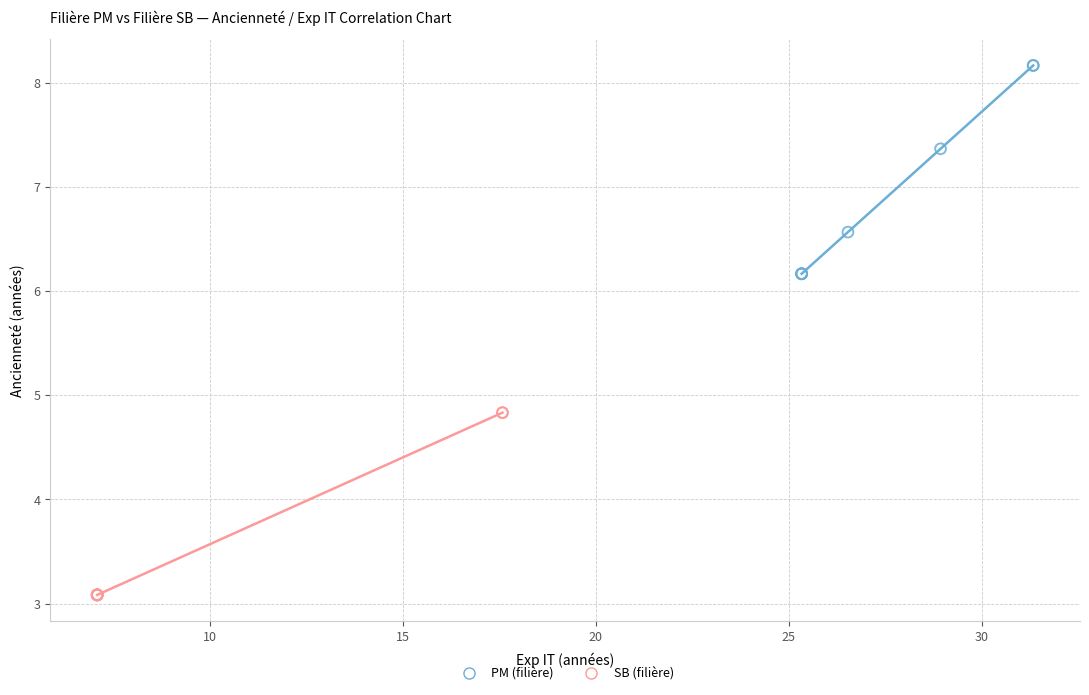

Which series reaches the minimum Y coordinate?

SB (filière)